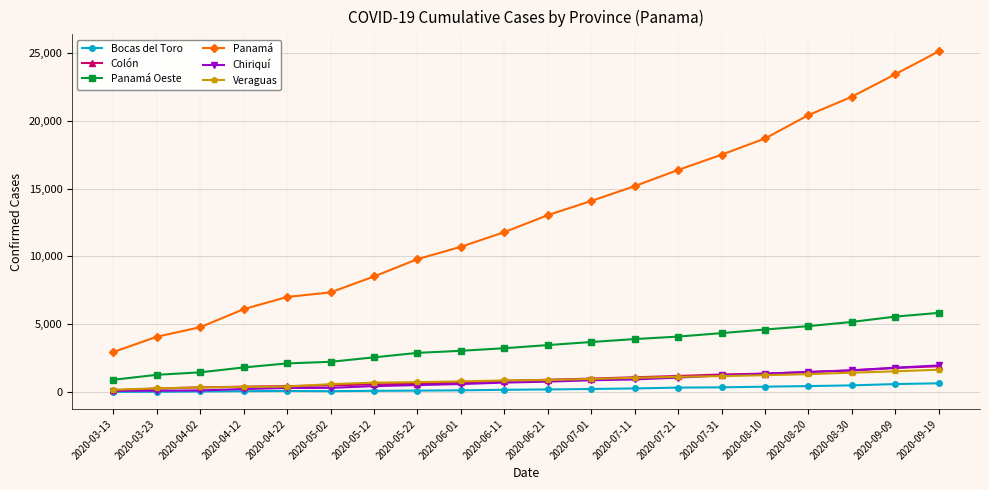

What is the maximum value shown in the chart?

25129